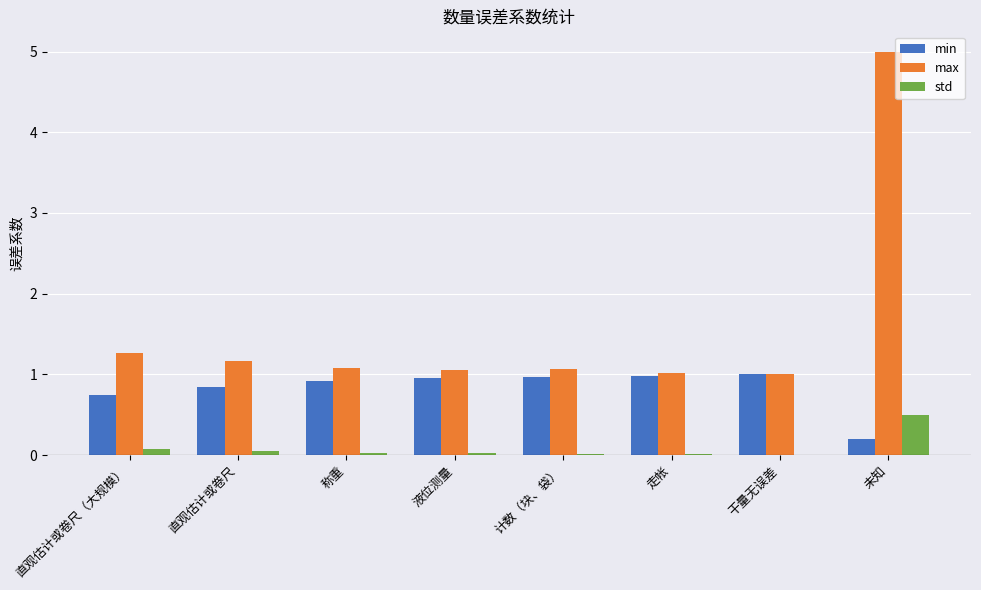

Which label corresponds to the largest value in the chart?

未知